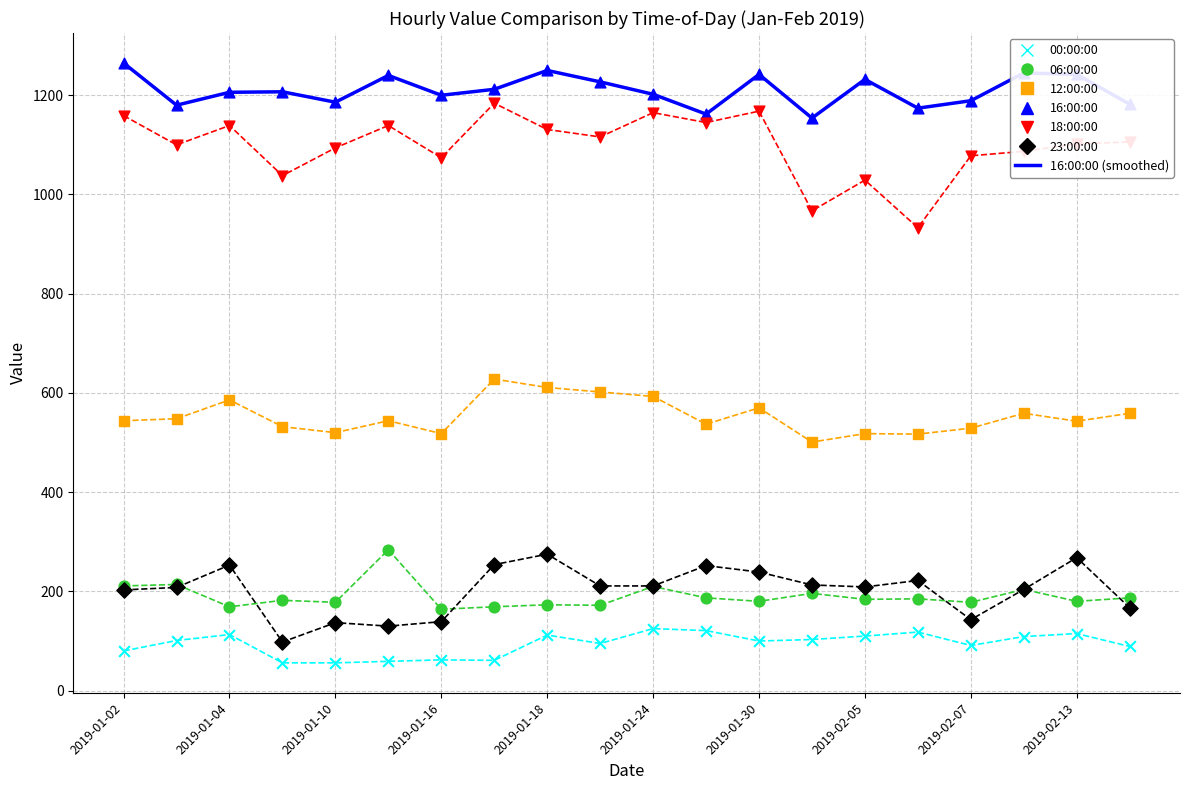

At how many categories does at least one series exceed 967?

20